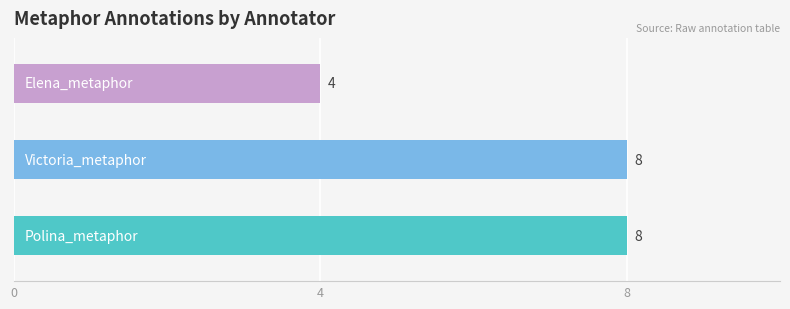

What are all the series names shown in the legend?

Polina_metaphor, Victoria_metaphor, Elena_metaphor